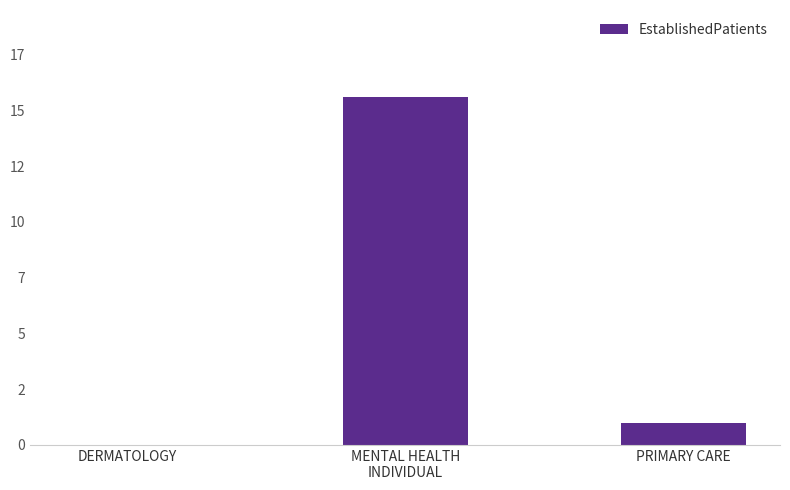

Reading left to right, list all the values displayed in this chart.

DERMATOLOGY=0.0	MENTAL HEALTH
INDIVIDUAL=15.6	PRIMARY CARE=1.0